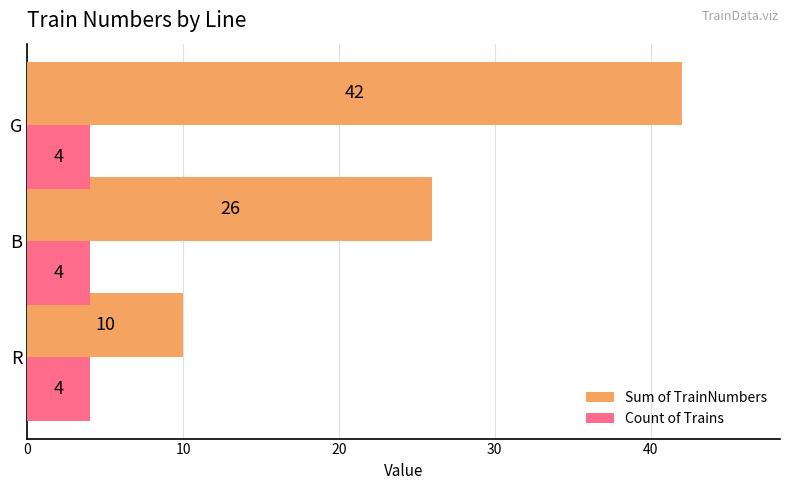

What is the highest value of the Count of Trains series?

4